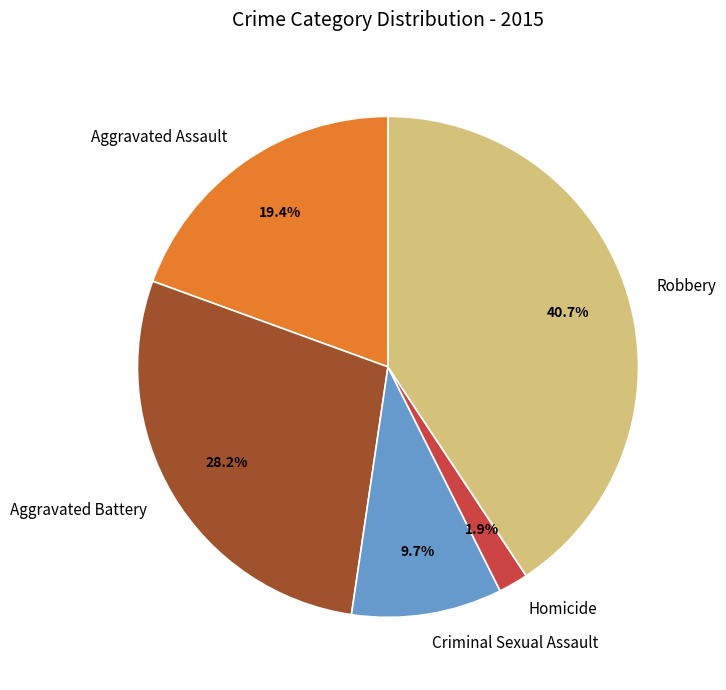

Combined, do Criminal Sexual Assault and Homicide account for over 50%?

No